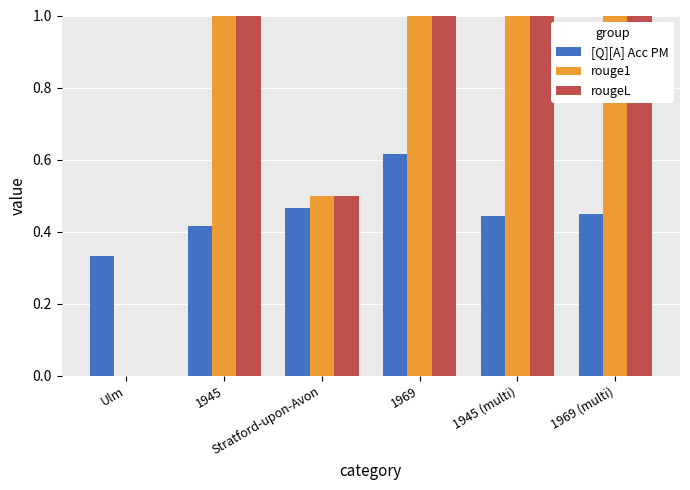

What is the sum of all [Q][A] Acc PM values?

2.7